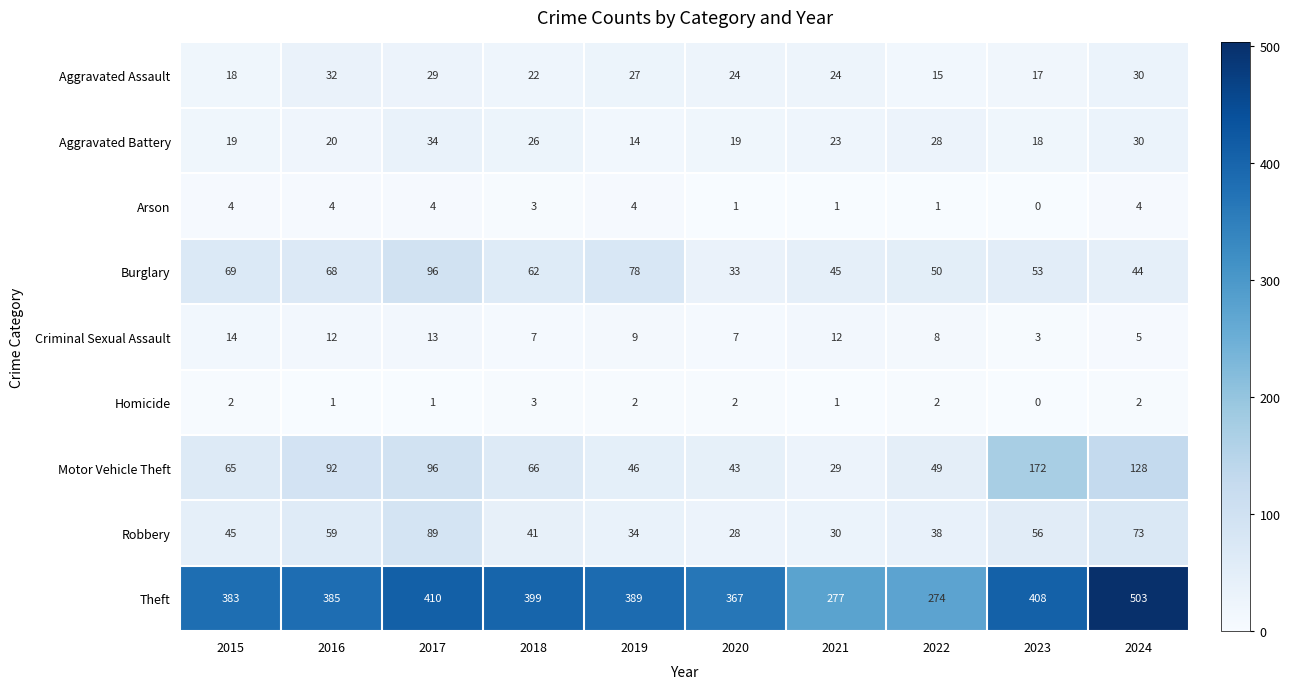

Rank the series by their maximum value, from lowest to highest.

Homicide, Arson, Criminal Sexual Assault, Aggravated Assault, Aggravated Battery, Robbery, Burglary, Motor Vehicle Theft, Theft